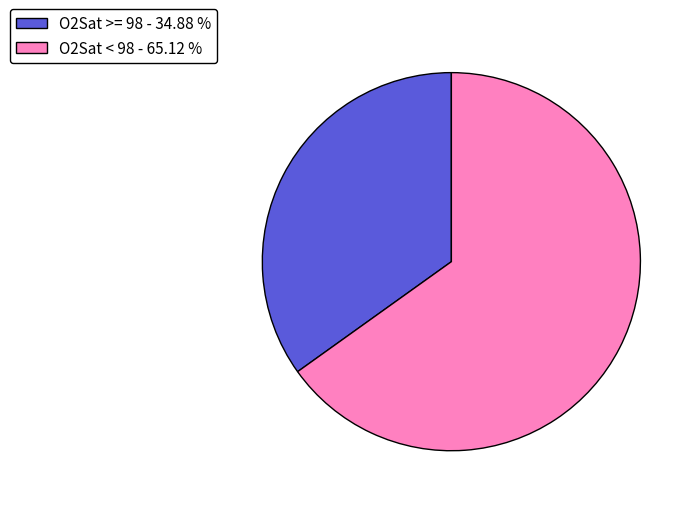

Combined, do O2Sat < 98 - 65.12 % and O2Sat >= 98 - 34.88 % account for over 50%?

Yes